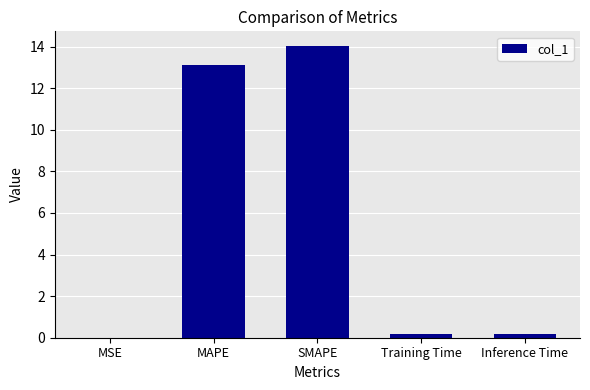

Is it true that the value at MSE is 0.0?

True